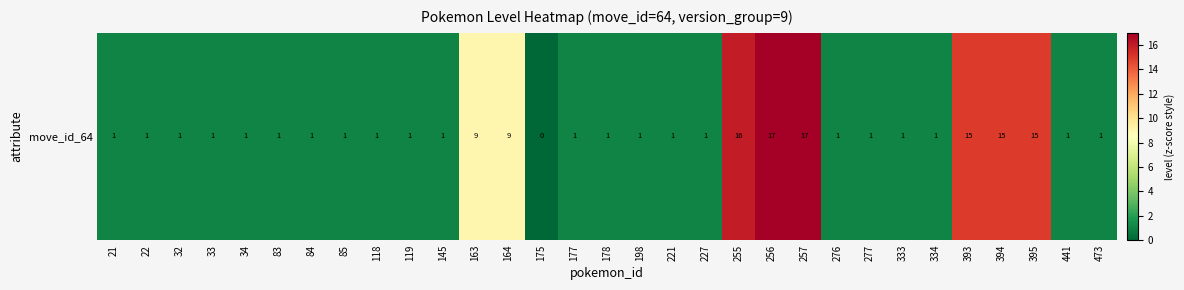

Approximately how many times larger is the value at 119 compared to 21?

1.0